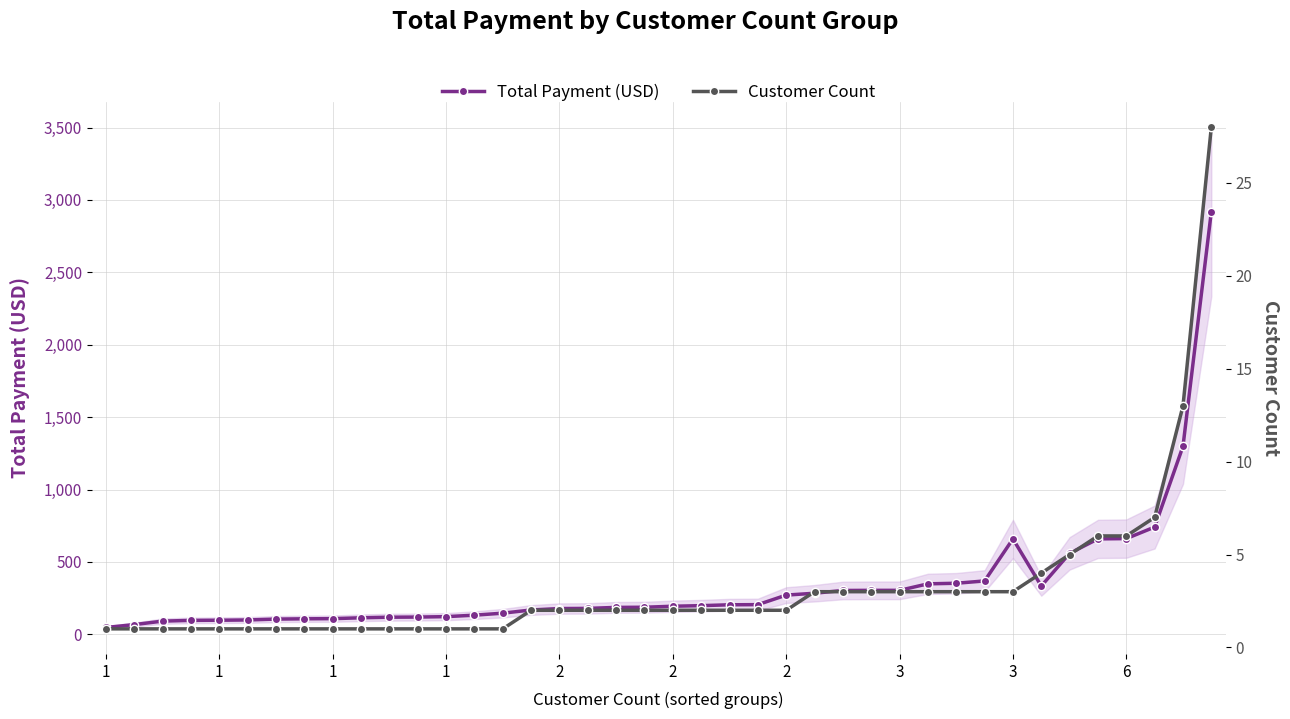

Rank the series by their average value, from highest to lowest.

Total Payment (USD), Customer Count